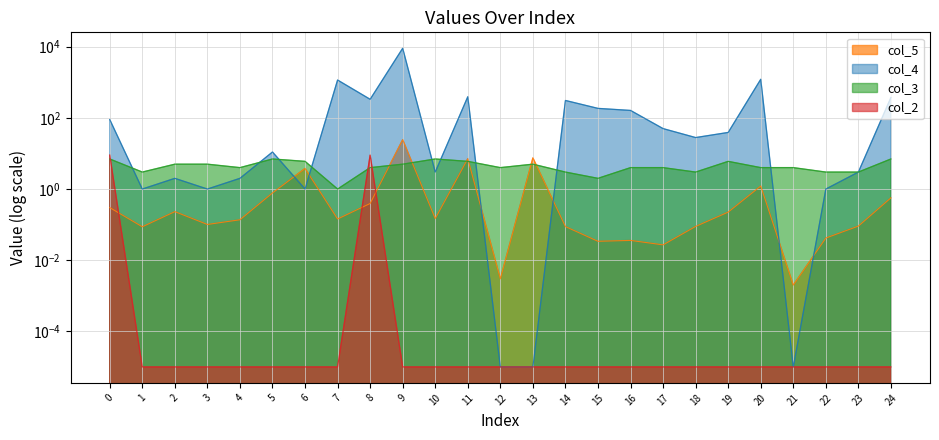

Which series has the largest total across all categories?

col_4